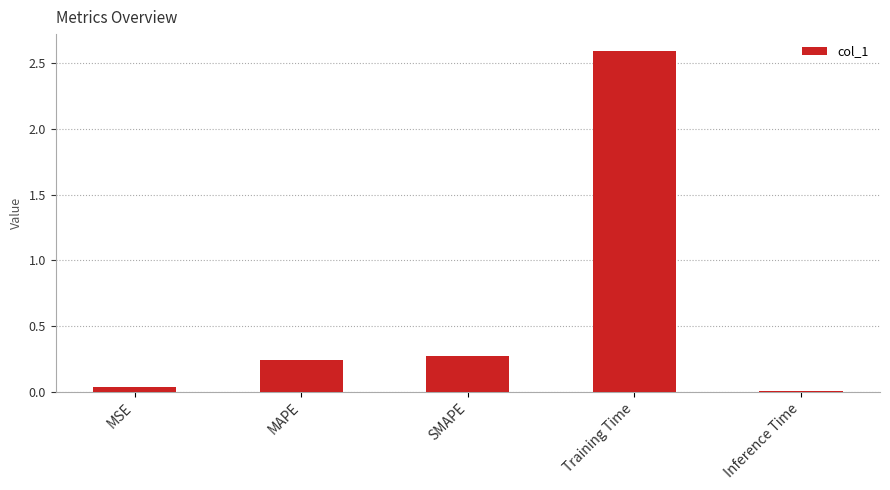

The chart shows a value of 0.1 at MAPE. True or false?

False